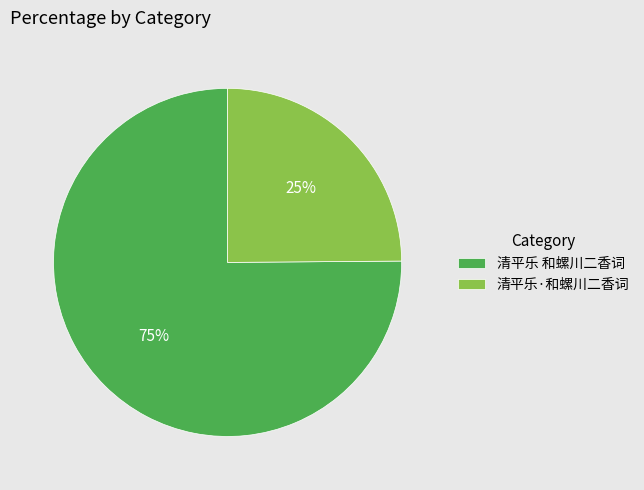

To the nearest percent, what portion does 清平乐 和螺川二香词 represent?

75%